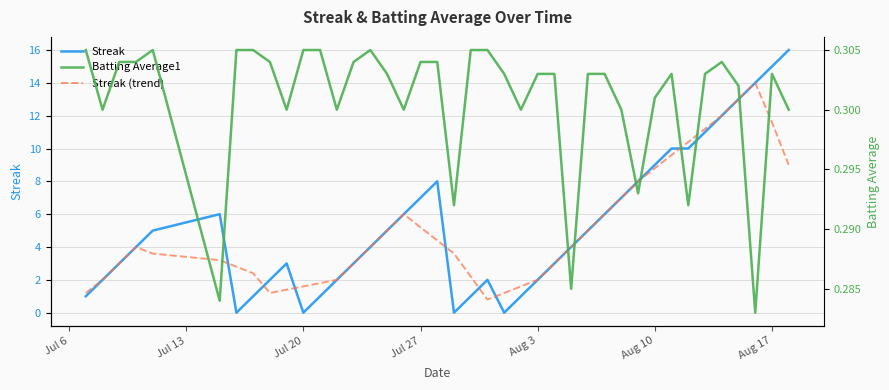

Does the chart have visible grid lines?

Yes